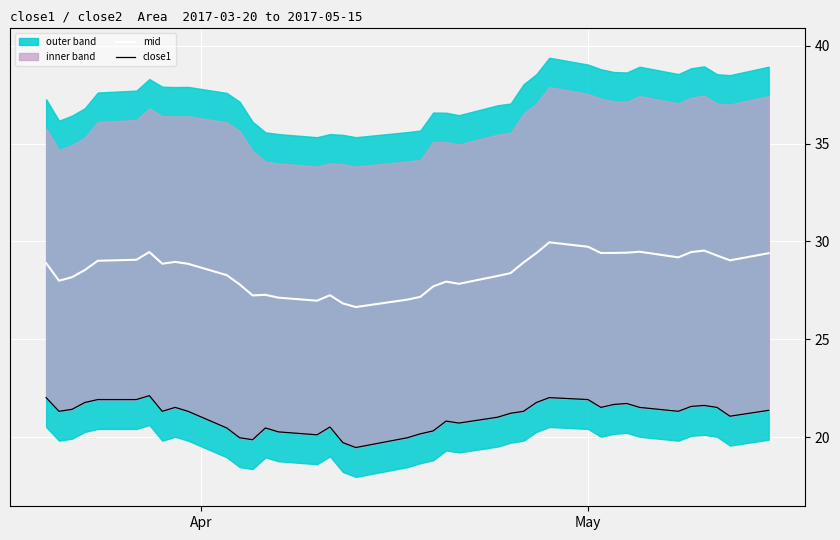

What is the maximum value for mid?

30.0